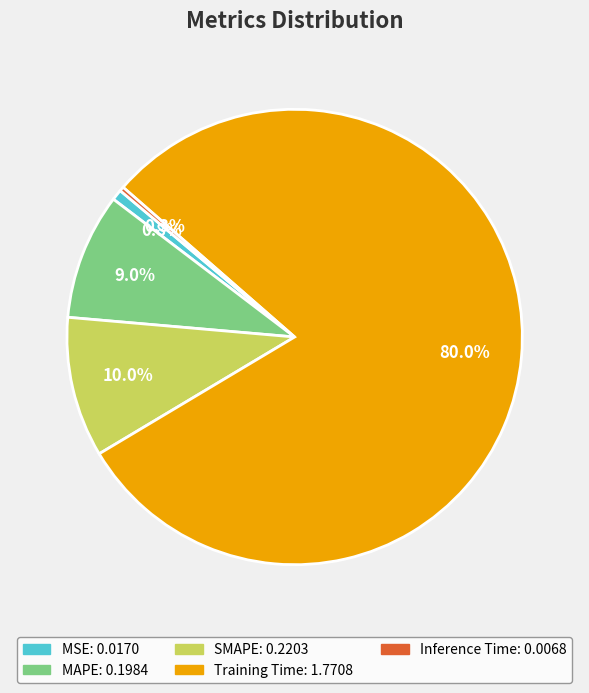

Does Inference Time account for over 50% of the chart?

No